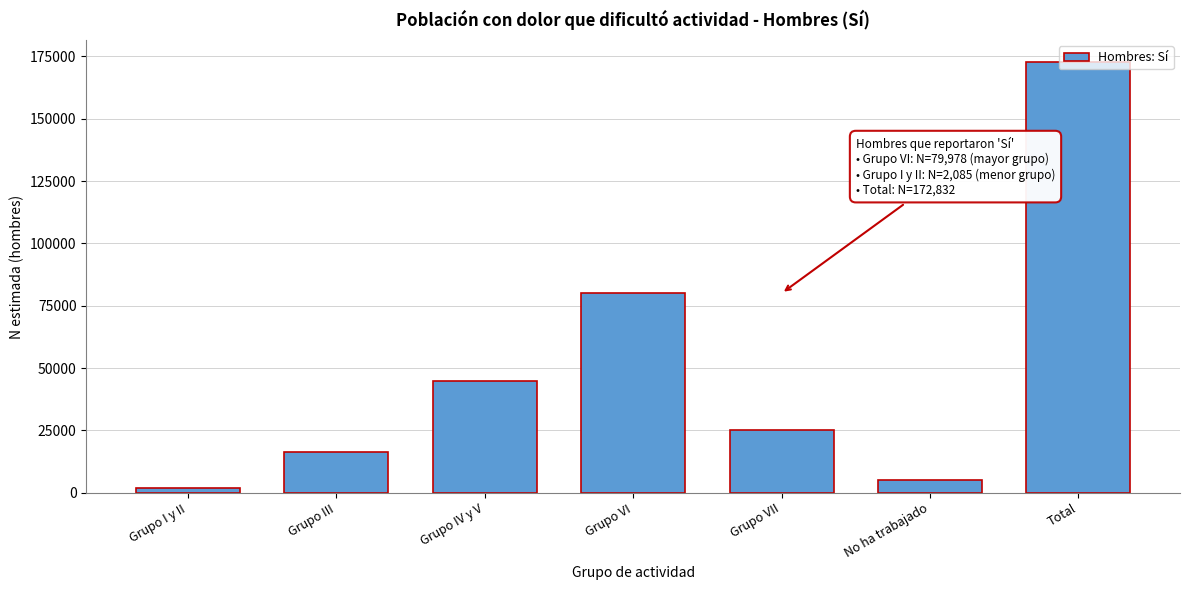

What is the value of the 3rd bar from the left?

44620